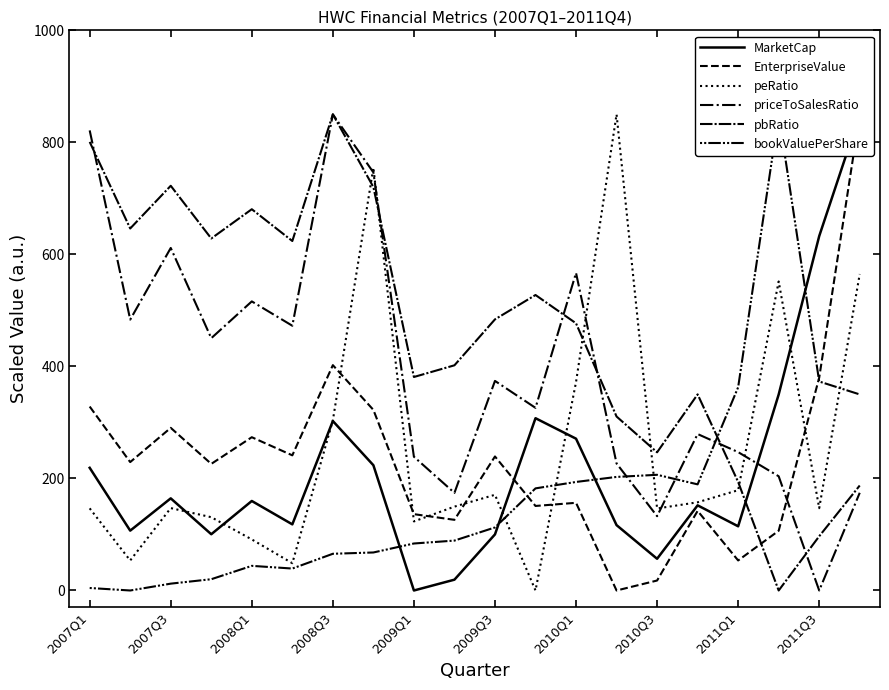

What is the difference between the highest and lowest values at 2007Q1?

816.9